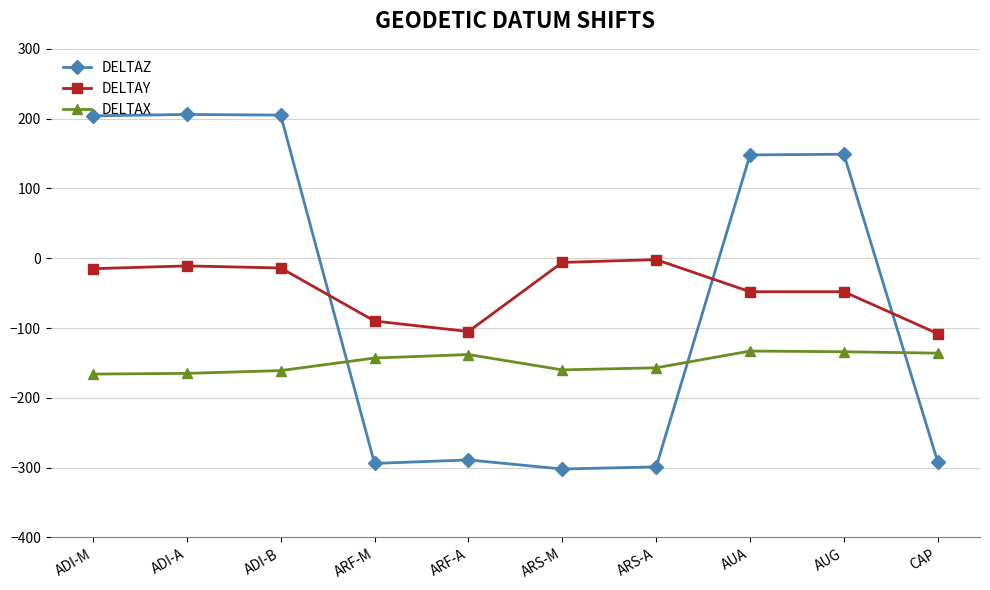

Where does the DELTAX series first go above -143?

ARF-A